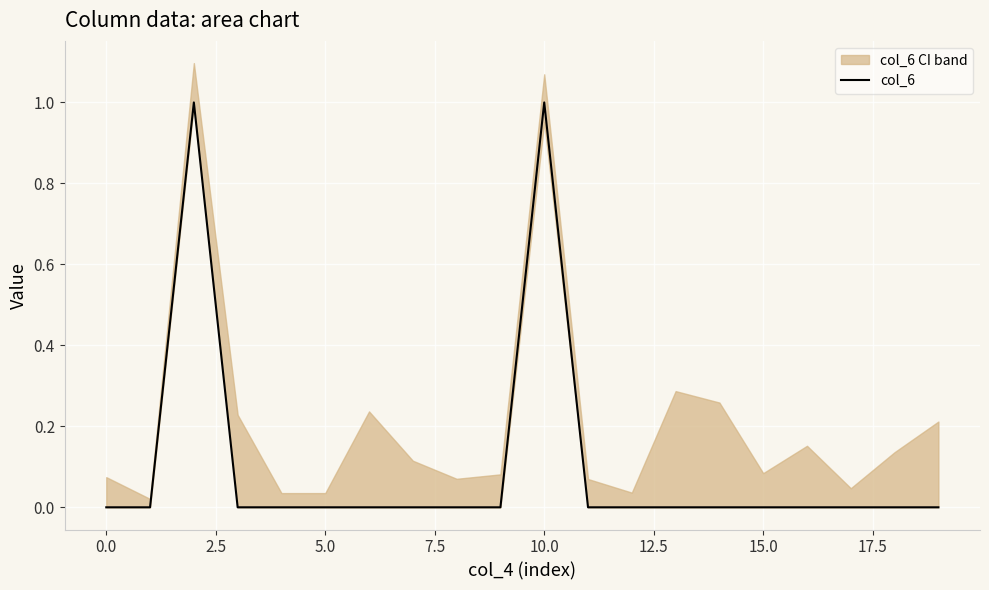

True or false: col_6 has a value of 1 at 10.0.

True